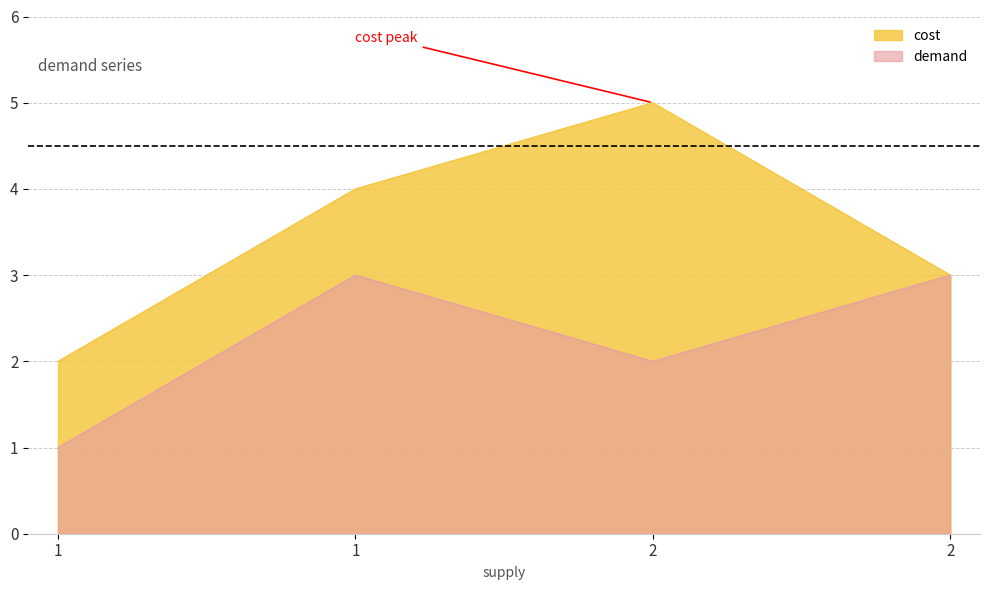

Where is cost nearest to the value 3?

2